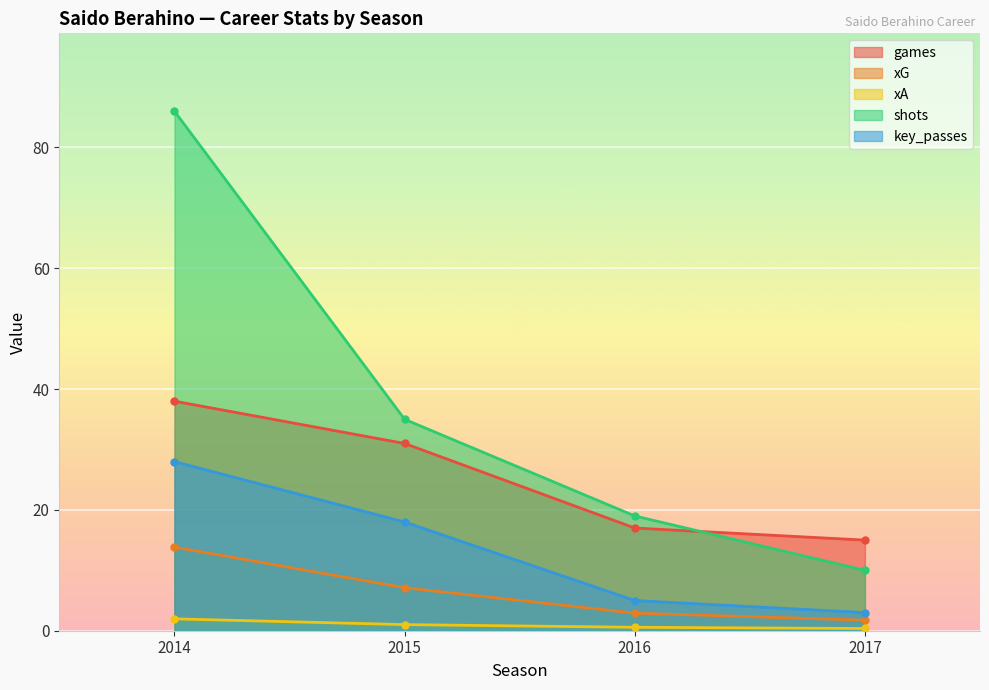

How many distinct data groups are displayed?

5